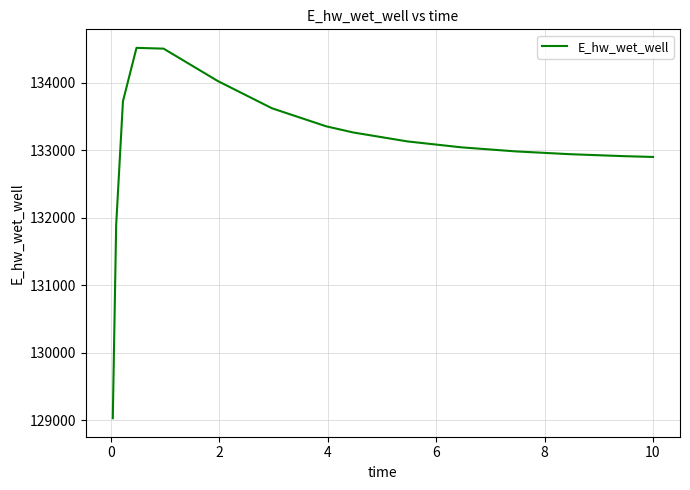

What is the maximum value shown in the chart?

134520.2